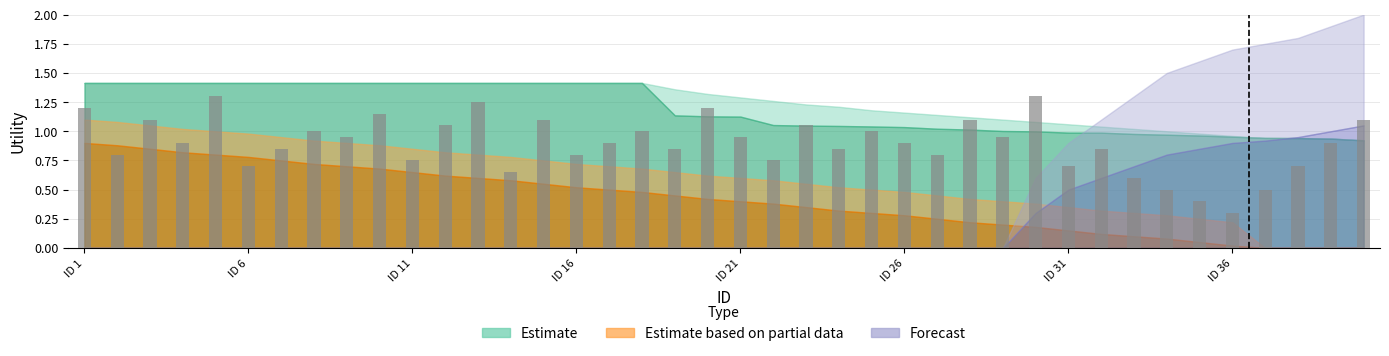

What is the difference between the maximum and minimum values?

1.0